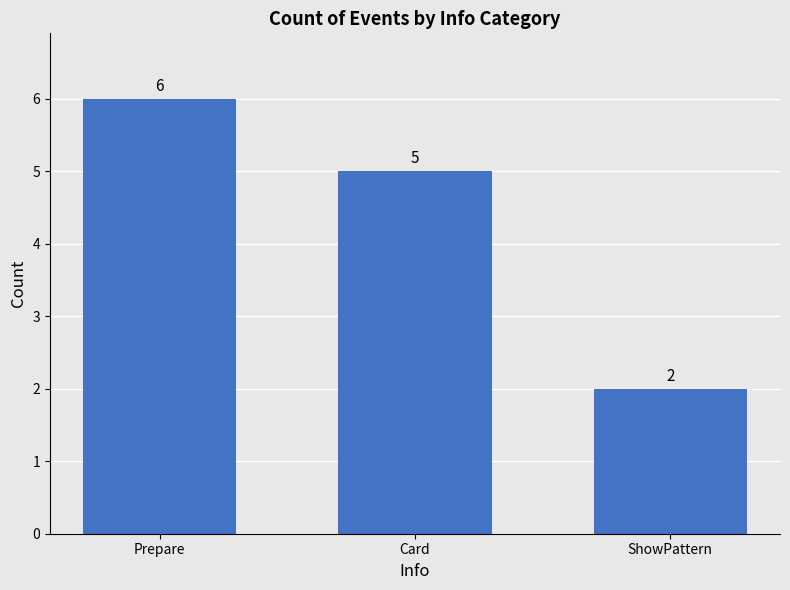

How many distinct data groups are displayed?

1